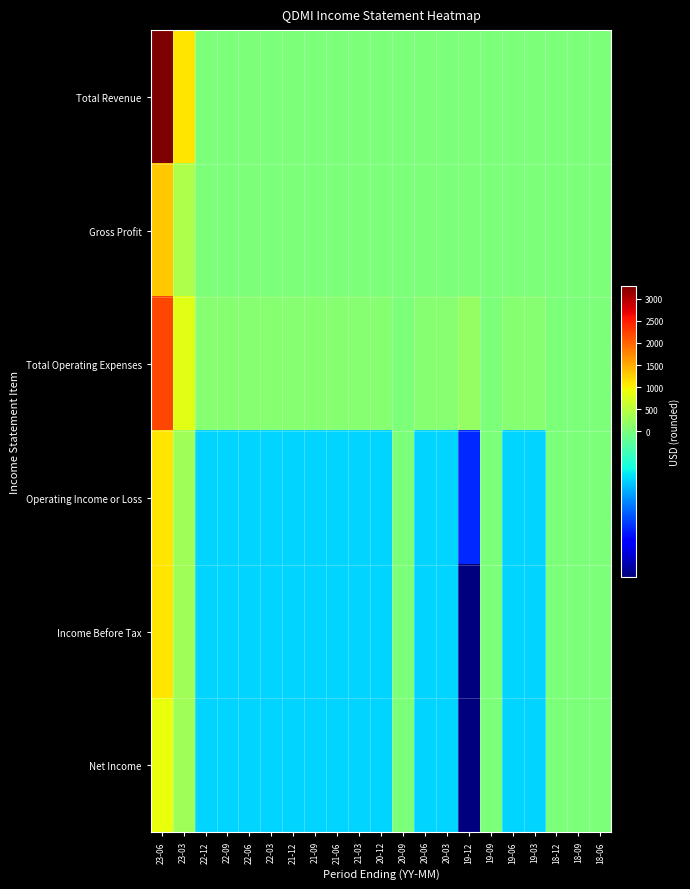

Reading left to right, extract all data points from this chart.

Total Revenue: 23-06=3300	23-03=1100	22-12=0	22-09=0	22-06=0	22-03=0	21-12=0	21-09=0	21-06=0	21-03=0	20-12=0	20-09=0	20-06=0	20-03=0	19-12=0	19-09=0	19-06=0	19-03=0	18-12=0	18-09=0	18-06=0
Gross Profit: 23-06=1300	23-03=400	22-12=0	22-09=0	22-06=0	22-03=0	21-12=0	21-09=0	21-06=0	21-03=0	20-12=0	20-09=0	20-06=0	20-03=0	19-12=0	19-09=0	19-06=0	19-03=0	18-12=0	18-09=0	18-06=0
Total Operating Expenses: 23-06=2200	23-03=800	22-12=100	22-09=100	22-06=100	22-03=100	21-12=100	21-09=100	21-06=100	21-03=100	20-12=100	20-09=0	20-06=100	20-03=100	19-12=200	19-09=0	19-06=100	19-03=100	18-12=0	18-09=0	18-06=0
Operating Income or Loss: 23-06=1100	23-03=300	22-12=-100	22-09=-100	22-06=-100	22-03=-100	21-12=-100	21-09=-100	21-06=-100	21-03=-100	20-12=-100	20-09=0	20-06=-100	20-03=-100	19-12=-200	19-09=0	19-06=-100	19-03=-100	18-12=0	18-09=0	18-06=0
Income Before Tax: 23-06=1100	23-03=300	22-12=-100	22-09=-100	22-06=-100	22-03=-100	21-12=-100	21-09=-100	21-06=-100	21-03=-100	20-12=-100	20-09=0	20-06=-100	20-03=-100	19-12=-300	19-09=0	19-06=-100	19-03=-100	18-12=0	18-09=0	18-06=0
Net Income: 23-06=900	23-03=300	22-12=-100	22-09=-100	22-06=-100	22-03=-100	21-12=-100	21-09=-100	21-06=-100	21-03=-100	20-12=-100	20-09=0	20-06=-100	20-03=-100	19-12=-300	19-09=0	19-06=-100	19-03=-100	18-12=0	18-09=0	18-06=0